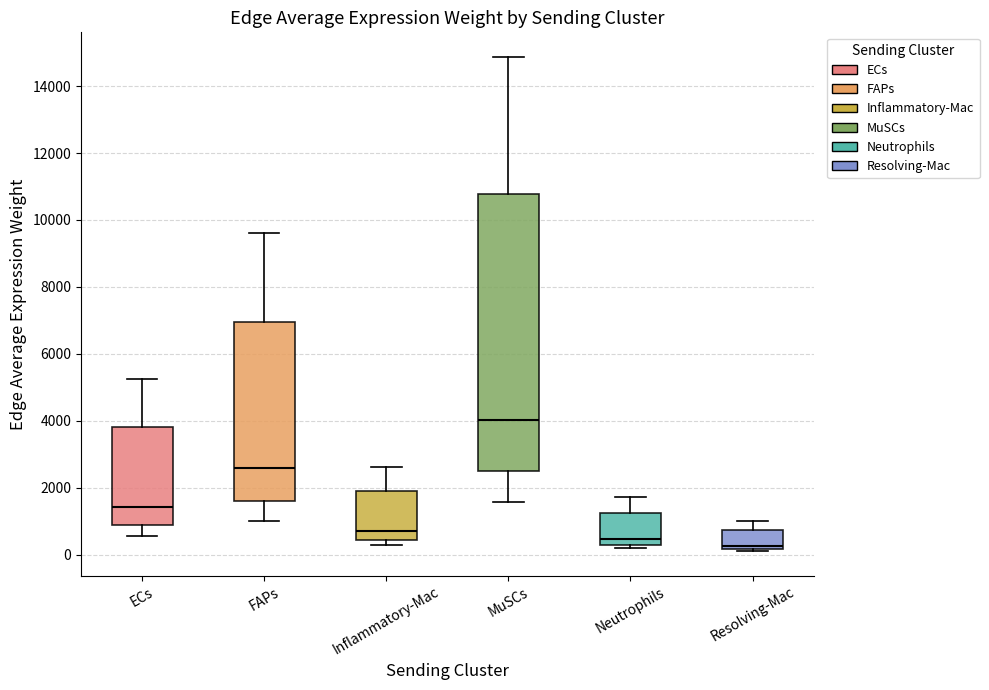

Reading left to right, transcribe this box plot: for each box, give where its median line is, the range the box spans, and where its two whiskers end, as read against the y-axis. The values are not printed on the chart, so give them approximately, as read against the axis.

ECs: median 1400, box 800 to 3800, whiskers 600 to 5200
FAPs: median 2600, box 1600 to 7000, whiskers 1000 to 9600
Inflammatory-Mac: median 800, box 400 to 1800, whiskers 200 to 2600
MuSCs: median 4000, box 2400 to 10800, whiskers 1600 to 14800
Neutrophils: median 400, box 200 to 1200, whiskers 200 (just below the box's lower edge) to 1800
Resolving-Mac: median 200 (just above the box's lower edge), box 200 to 800, whiskers 200 (just below the box's lower edge) to 1000